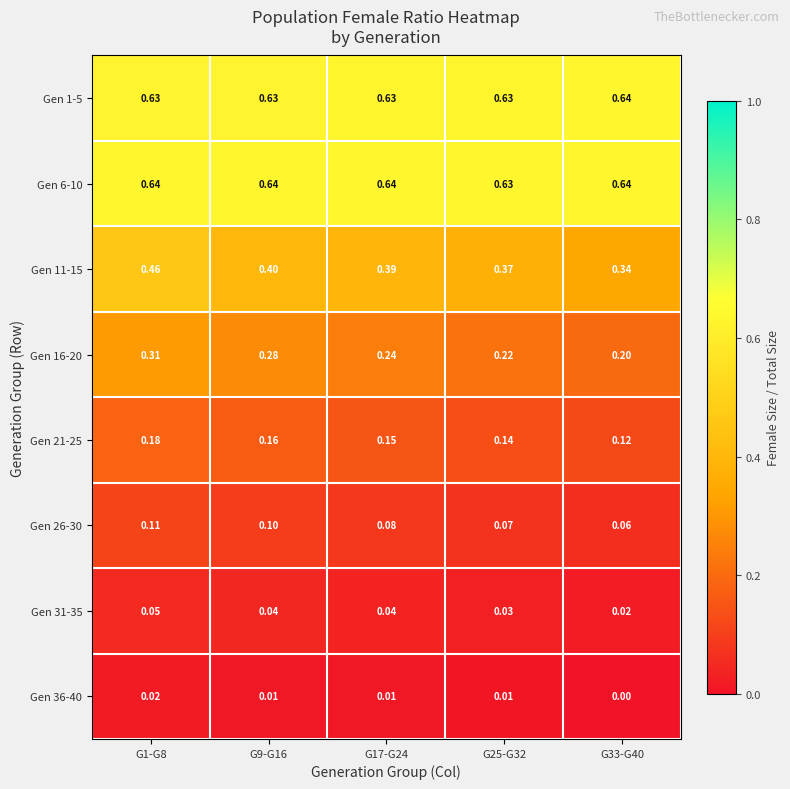

At how many categories does at least one series exceed 0?

5